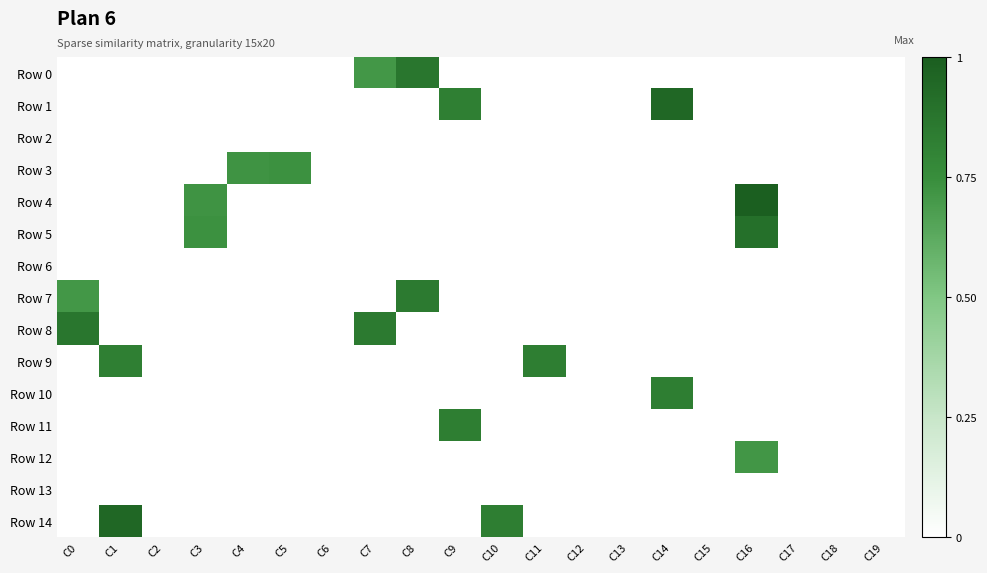

Between C4 and C7, which series saw the biggest shift?

Row 8